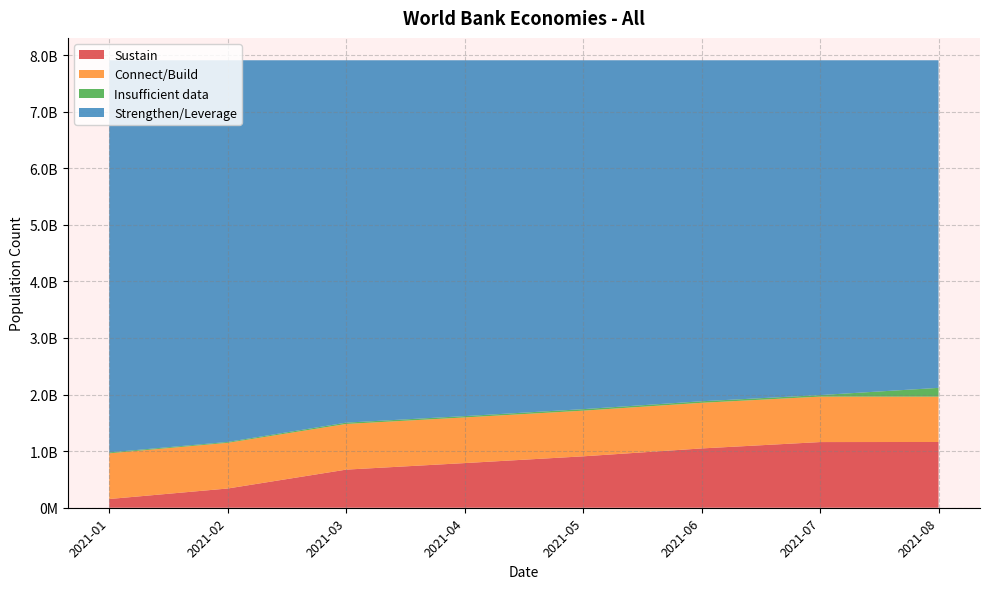

Reading right to left, what are all the values shown in this chart?

Sustain: 2021-08=1162270342	2021-07=1160687973	2021-06=1048114438	2021-05=908688403	2021-04=789131487	2021-03=673641787	2021-02=339923168	2021-01=154230366
Connect/Build: 2021-08=801585987	2021-07=803168356	2021-06=806530974	2021-05=807064267	2021-04=806926129	2021-03=807183977	2021-02=807490029	2021-01=807554236
Insufficient data: 2021-08=154792978	2021-07=27288858	2021-06=27074931	2021-05=26541638	2021-04=23427364	2021-03=23169516	2021-02=15374601	2021-01=15957995
Strengthen/Leverage: 2021-08=5789926378	2021-07=5917430498	2021-06=6026855342	2021-05=6166281377	2021-04=6289090705	2021-03=6404580405	2021-02=6745787887	2021-01=6930833088